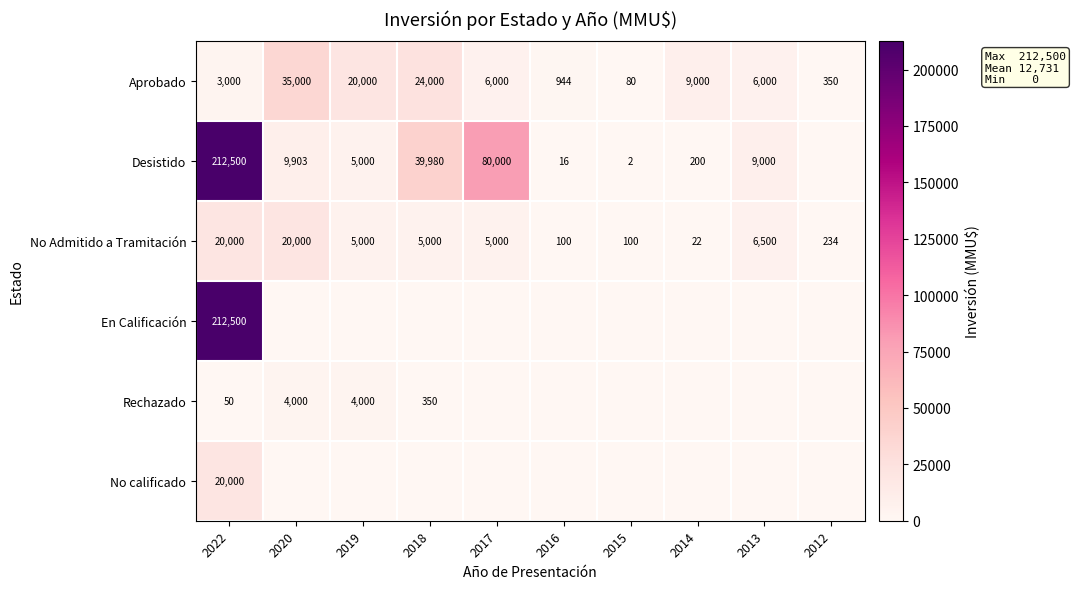

The value of Aprobado at 2012 is 143. True or false?

False